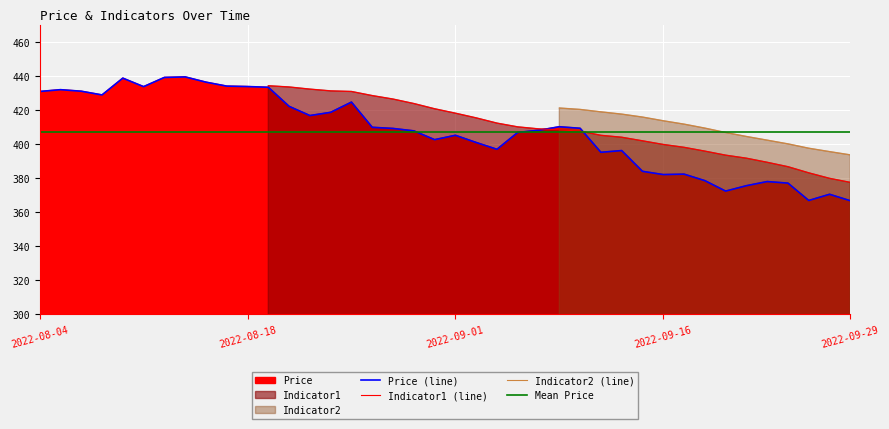

What is the difference between the values at 38 and 21?

30.4